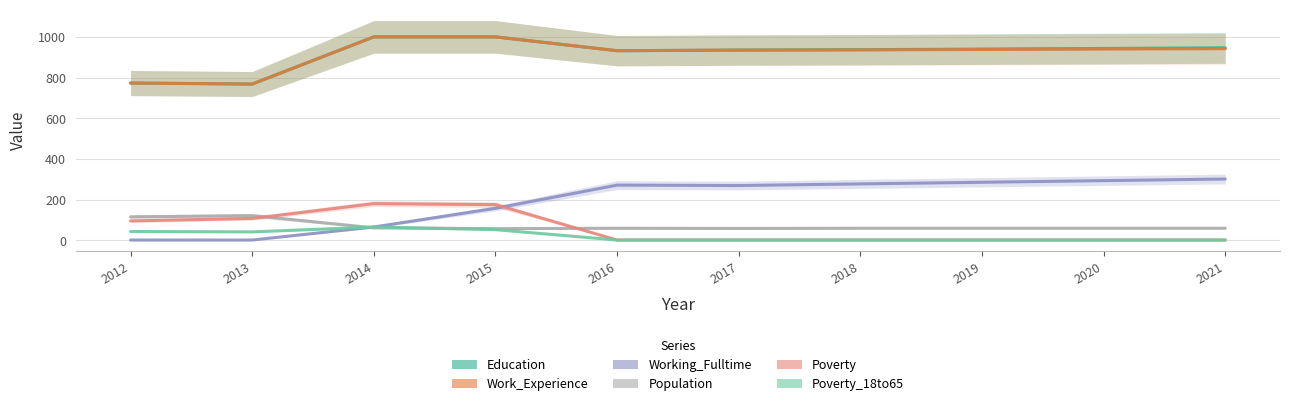

What is the maximum value shown in the chart?

1000